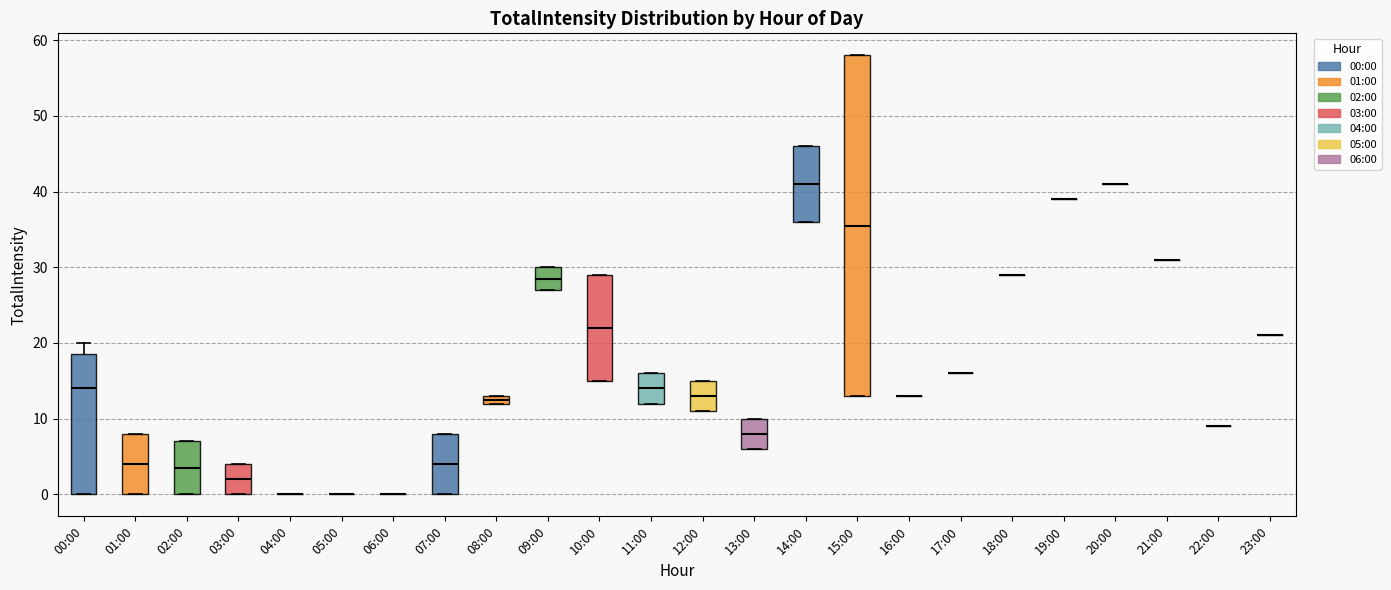

Where is the upper edge of the box for 03:00 on the y-axis? The values are not printed on the chart, so give them approximately, as read against the axis.

4